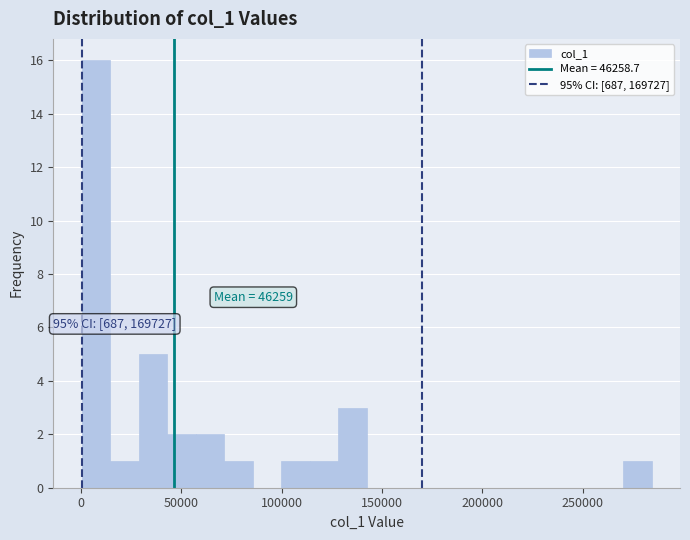

Around what value on the x-axis is the tallest bar? Give the approximate position of its centre, as read against the axis.

10000